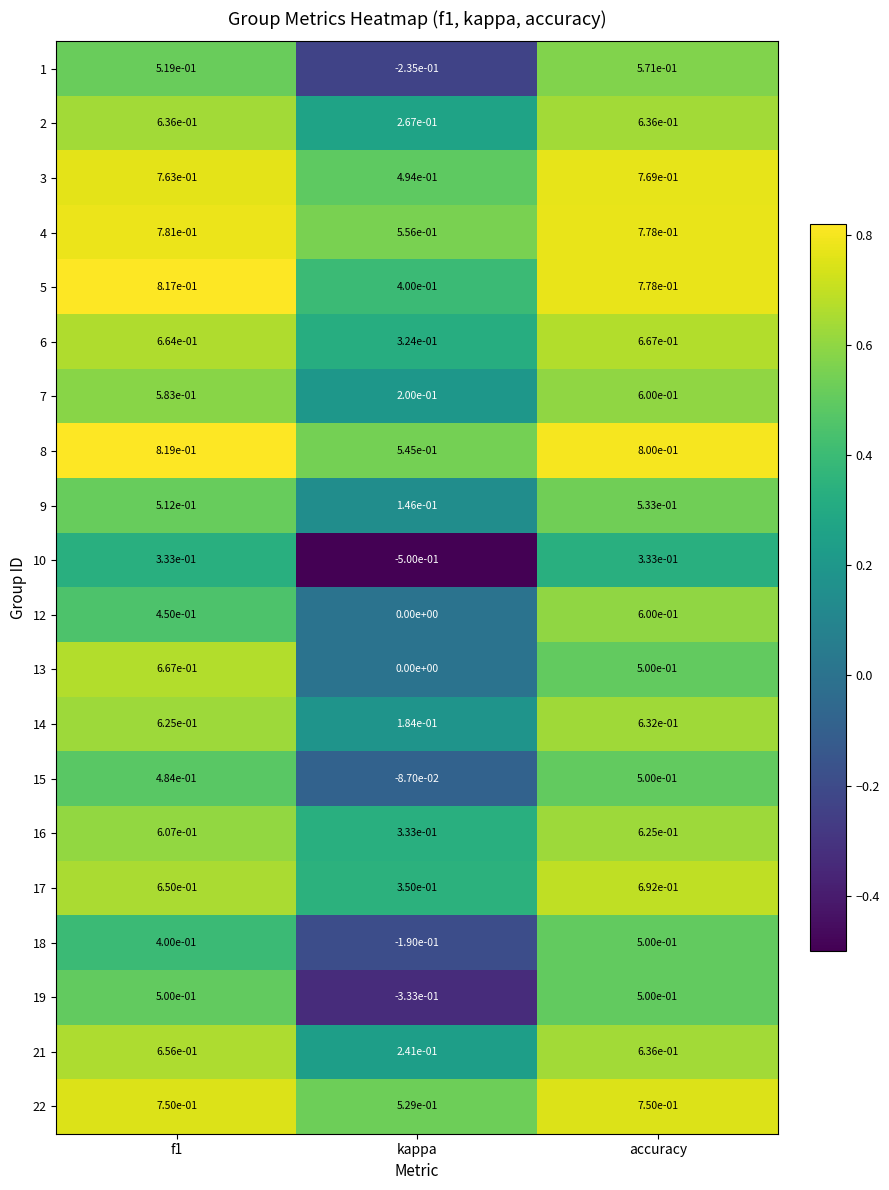

How many data points in 15 are less than 0?

1